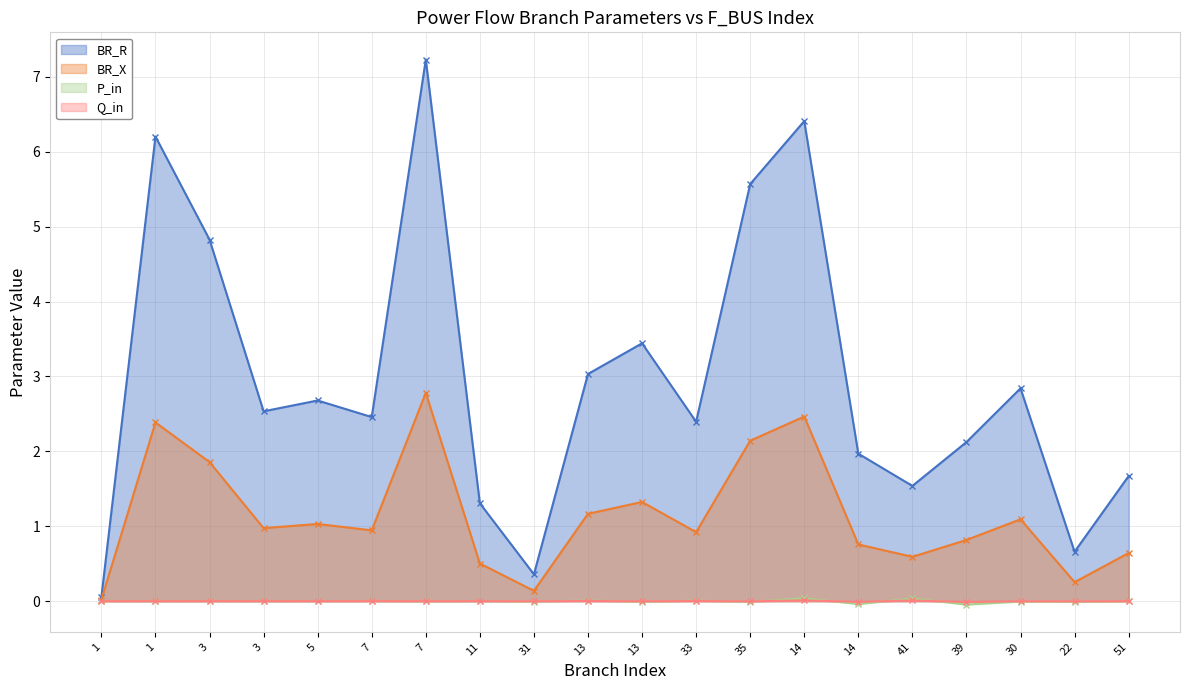

Reading left to right, list all the values displayed in this chart.

BR_R: 0.1	6.2	4.8	2.5	2.7	2.5	7.2	1.3	0.4	3.0	3.4	2.4	5.6	6.4	2.0	1.5	2.1	2.8	0.7	1.7
BR_X: 0.0	2.4	1.9	1.0	1.0	0.9	2.8	0.5	0.1	1.2	1.3	0.9	2.1	2.5	0.8	0.6	0.8	1.1	0.3	0.6
P_in: 0.0	-0.0	0.0	-0.0	0.0	0.0	-0.0	0.0	-0.0	0.0	-0.0	0.0	-0.0	0.0	-0.0	0.0	-0.0	-0.0	-0.0	-0.0
Q_in: 0.0	-0.0	0.0	-0.0	0.0	0.0	-0.0	0.0	-0.0	0.0	-0.0	0.0	-0.0	0.0	-0.0	0.0	-0.0	-0.0	-0.0	-0.0